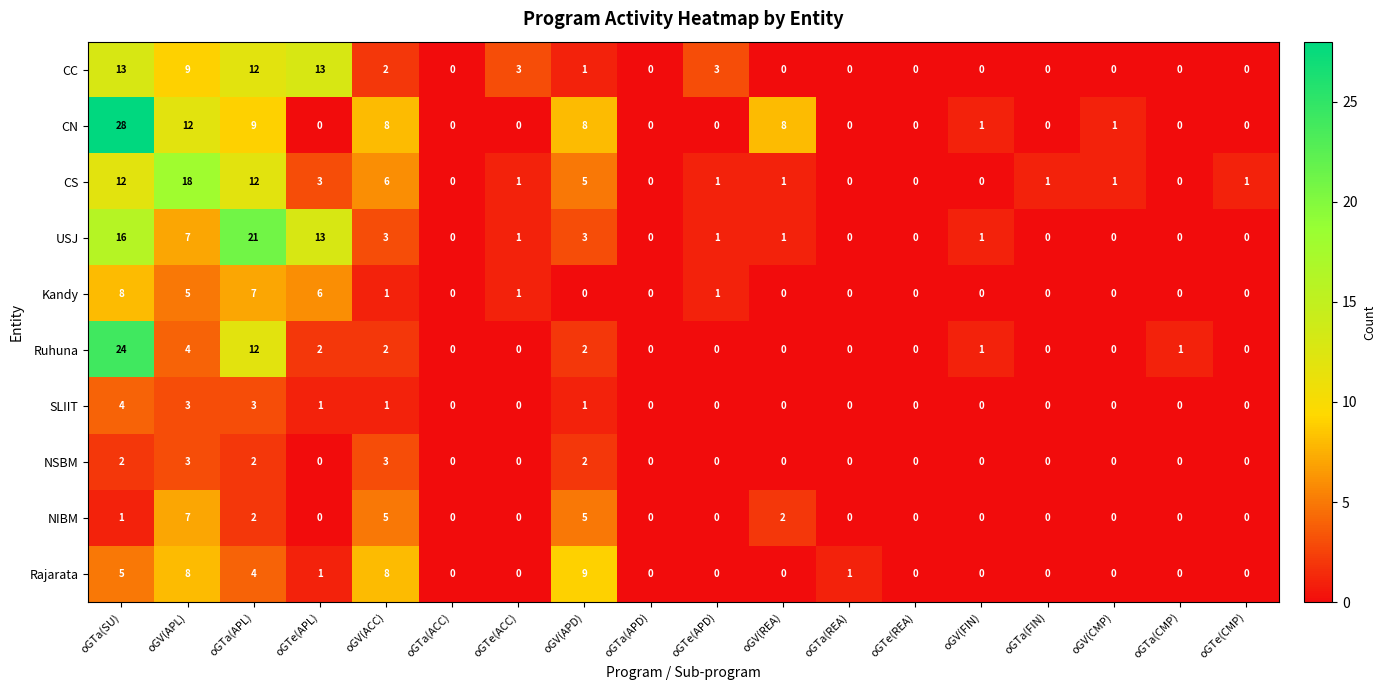

What is the difference between the maximum and second lowest values in the Ruhuna series?

24